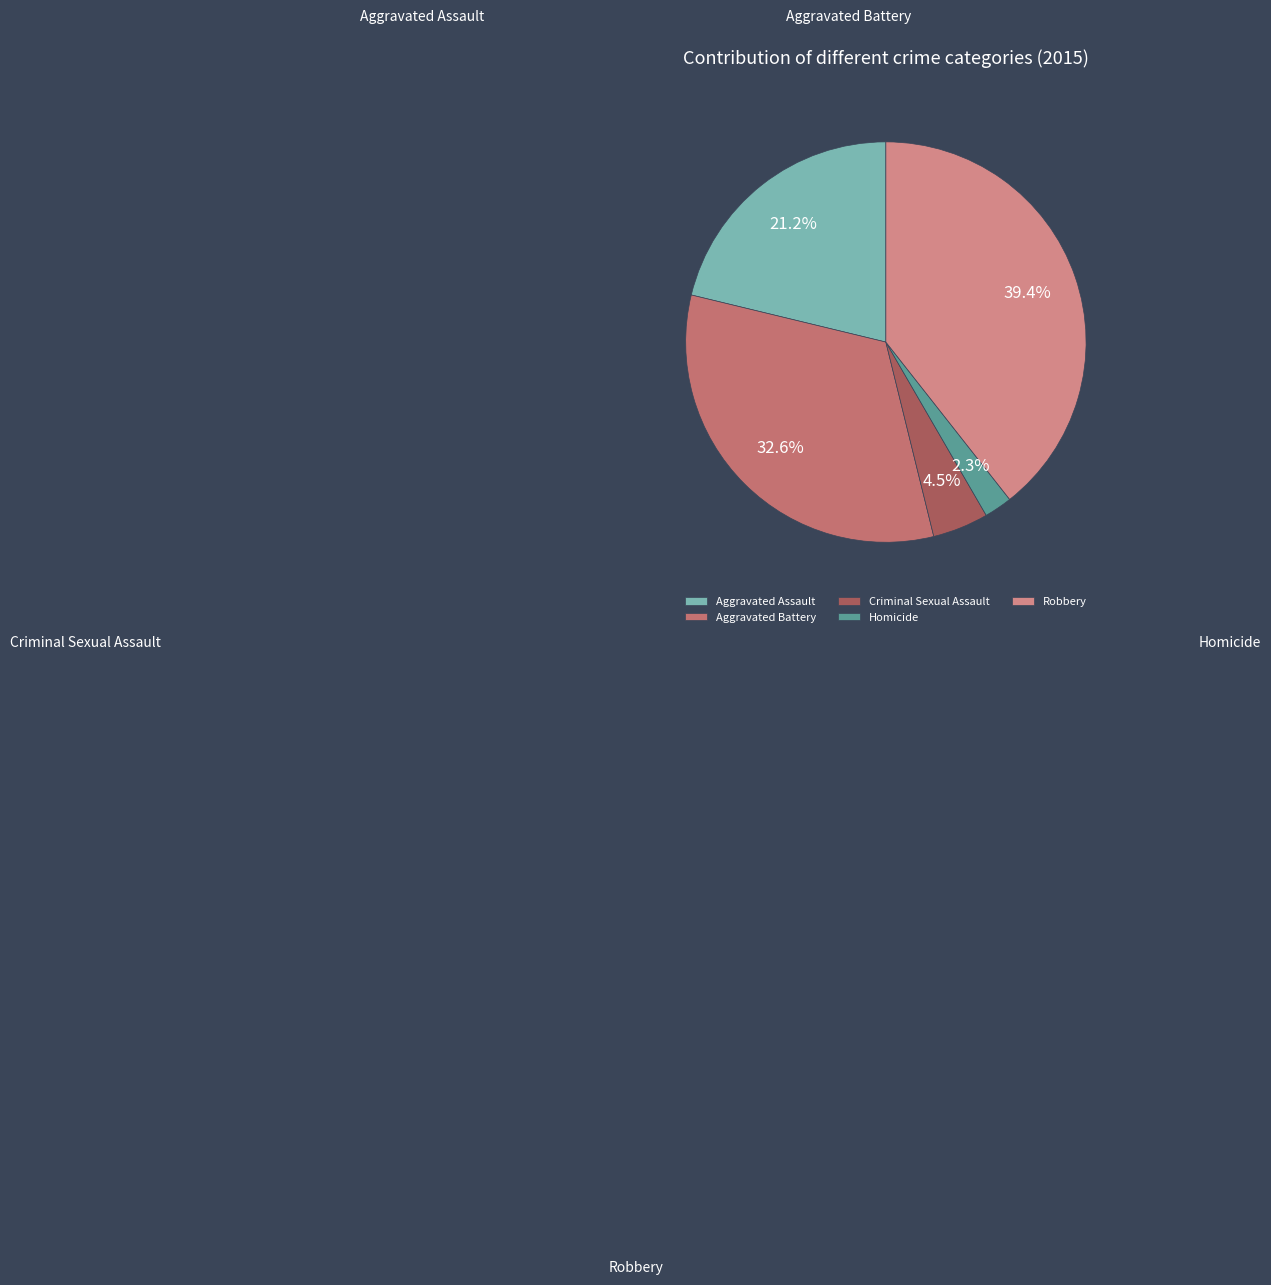

The Robbery slice represents 39% of the pie. True or false?

True